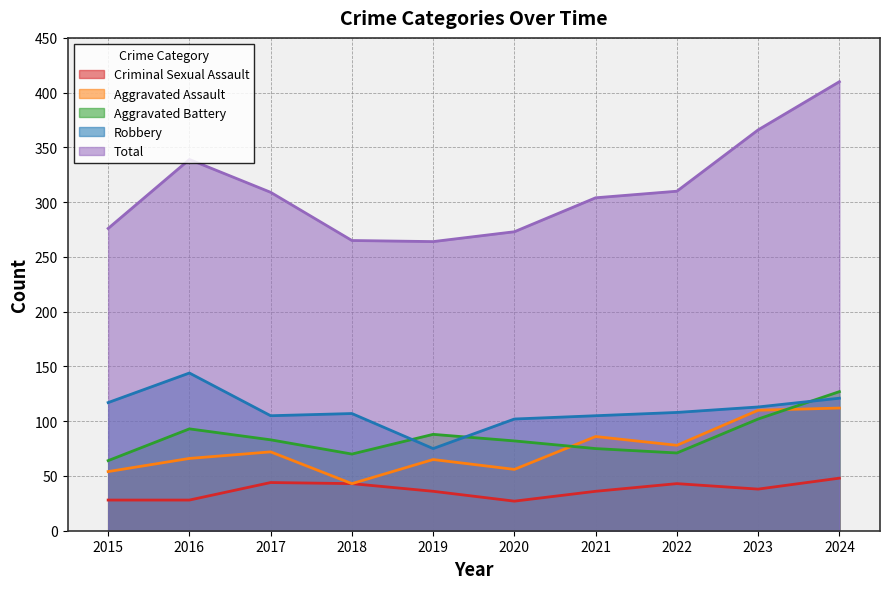

How many distinct data groups are displayed?

5